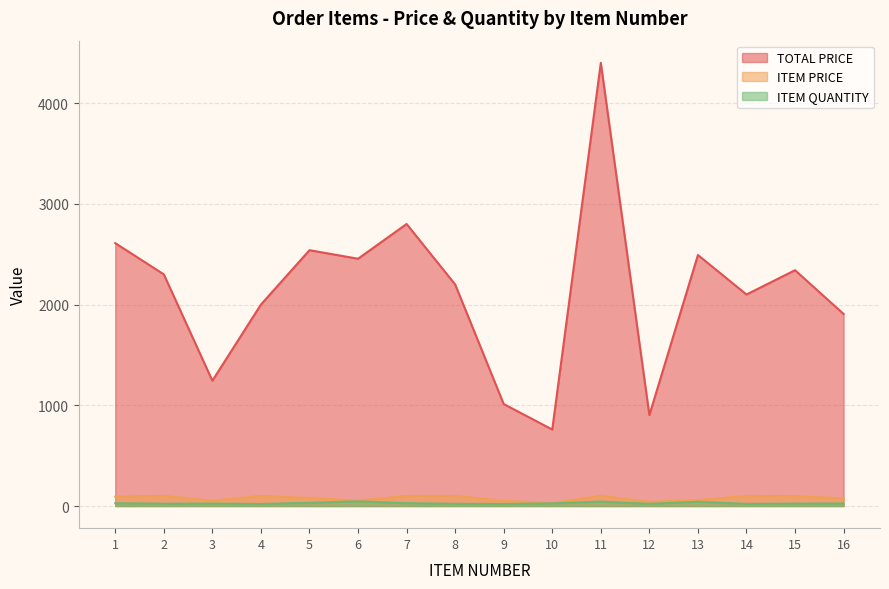

What are all the series names shown in the legend?

TOTAL PRICE, ITEM PRICE, ITEM QUANTITY